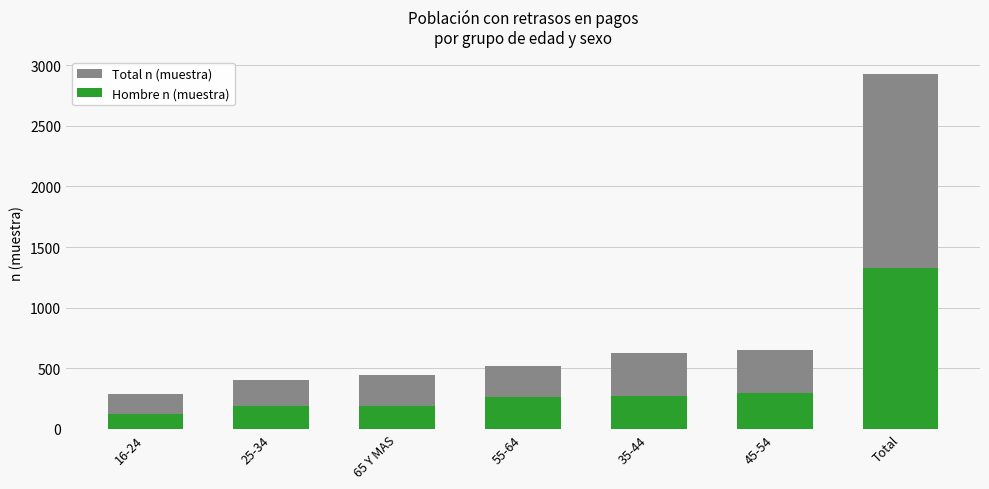

Reading left to right, extract all data points from this chart.

Total n (muestra): 289	403	443	514	628	649	2926
Hombre n (muestra): 122	185	191	258	272	298	1326